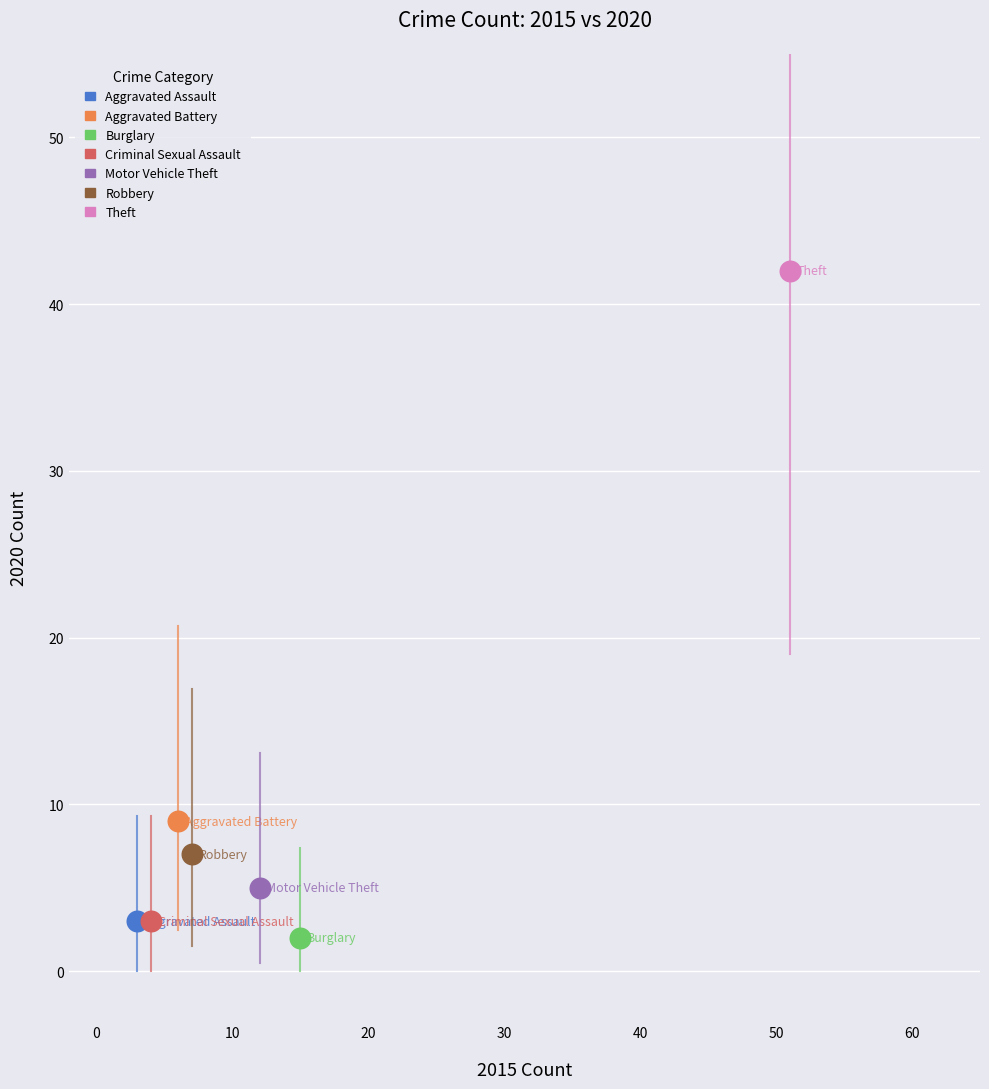

What are all the series names shown in the legend?

Aggravated Assault, Aggravated Battery, Burglary, Criminal Sexual Assault, Motor Vehicle Theft, Robbery, Theft